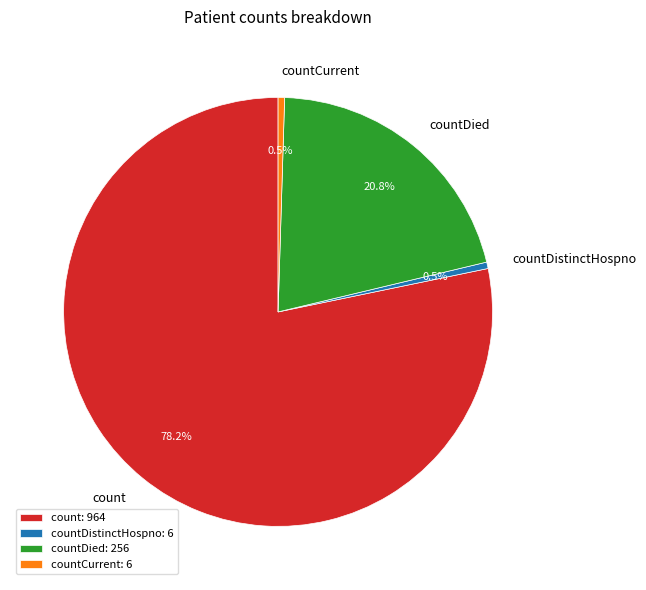

How many slices are in this pie chart?

4